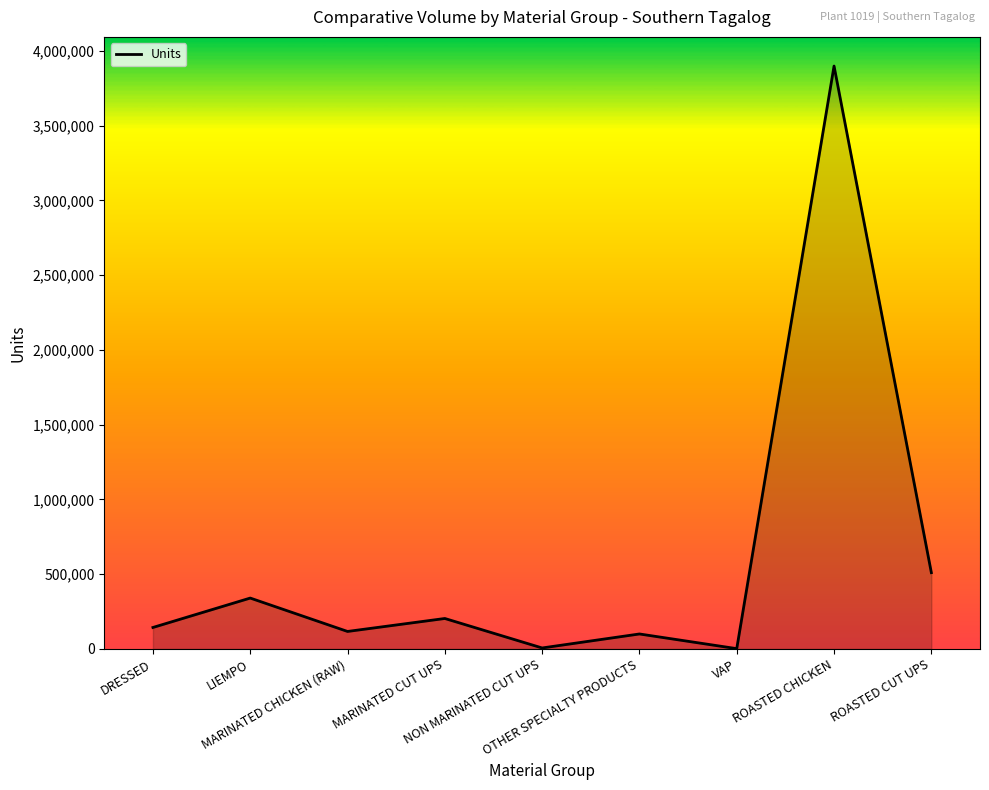

What is the difference between the maximum and minimum values?

3895967.5